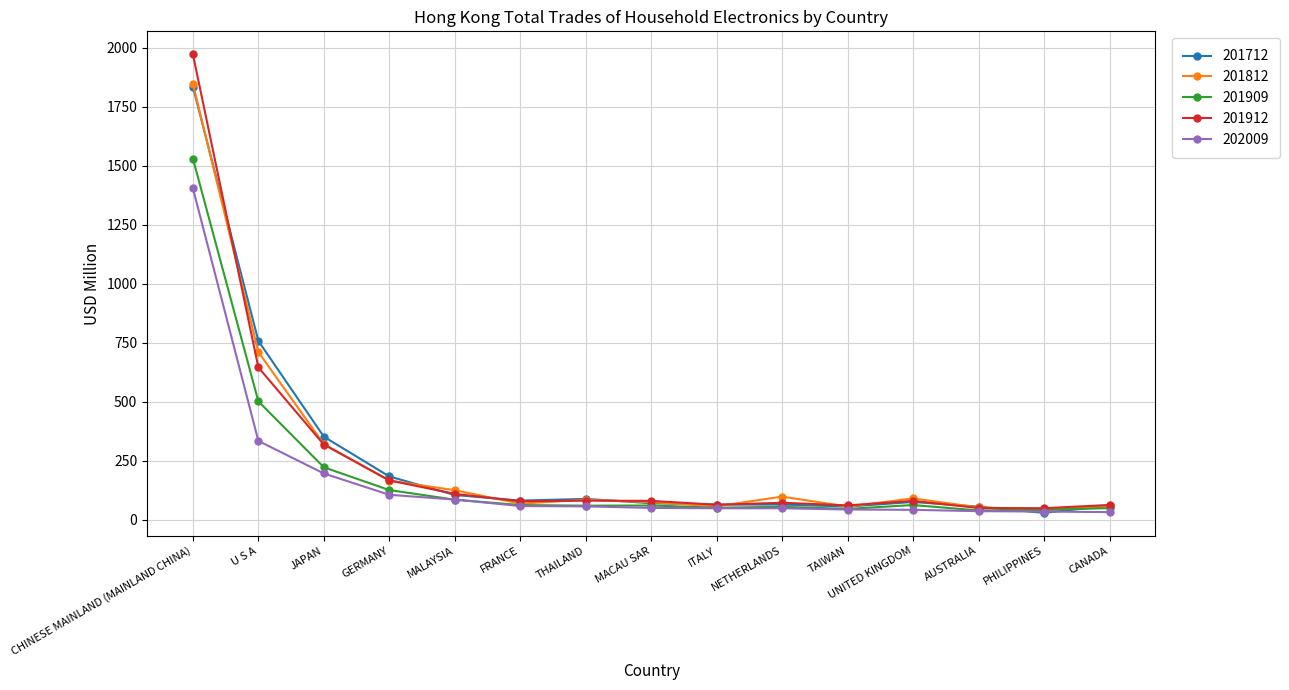

The value of 202009 at GERMANY is 184.3. True or false?

False